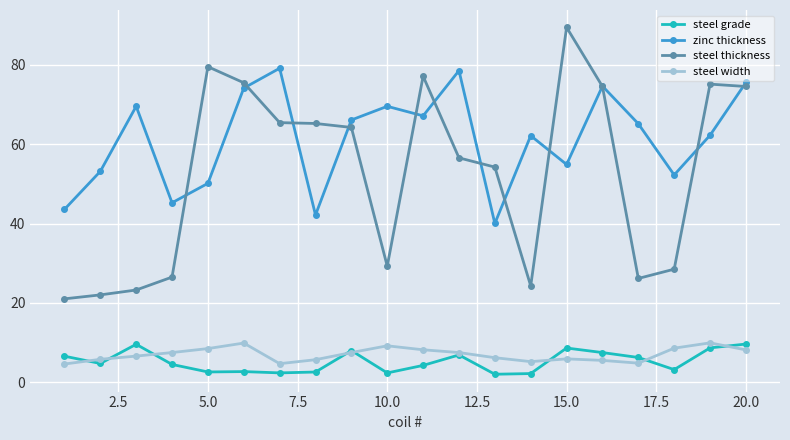

What is the value of the steel grade point at the 5th from the left?

2.6